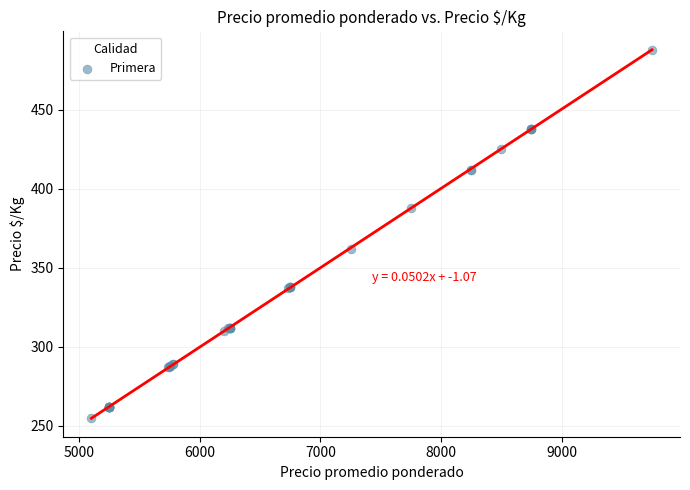

What Y value in the scatter plot is closest to 371?

362